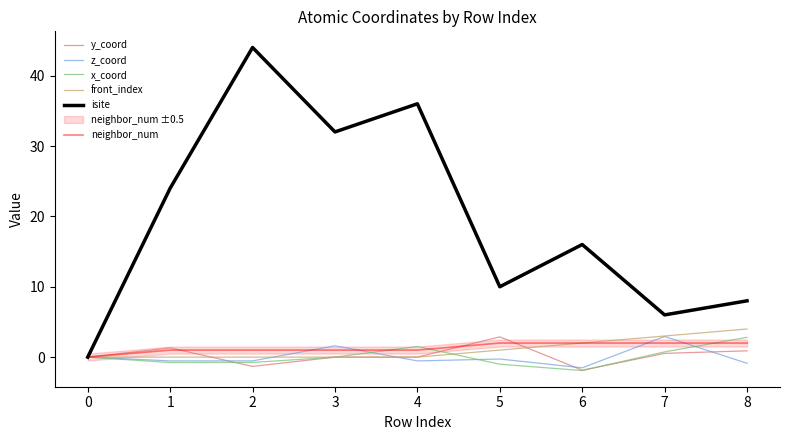

At which label does z_coord reach its peak?

7